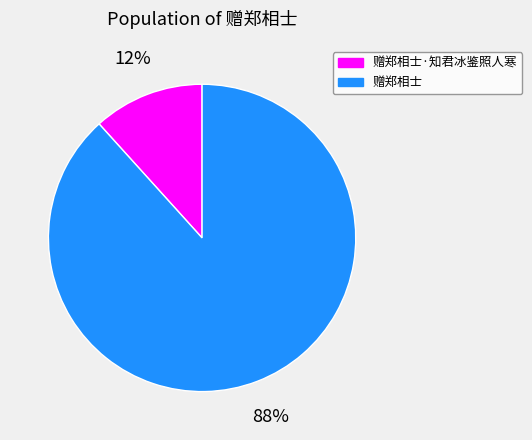

To the nearest percent, what is the average slice percentage?

50%